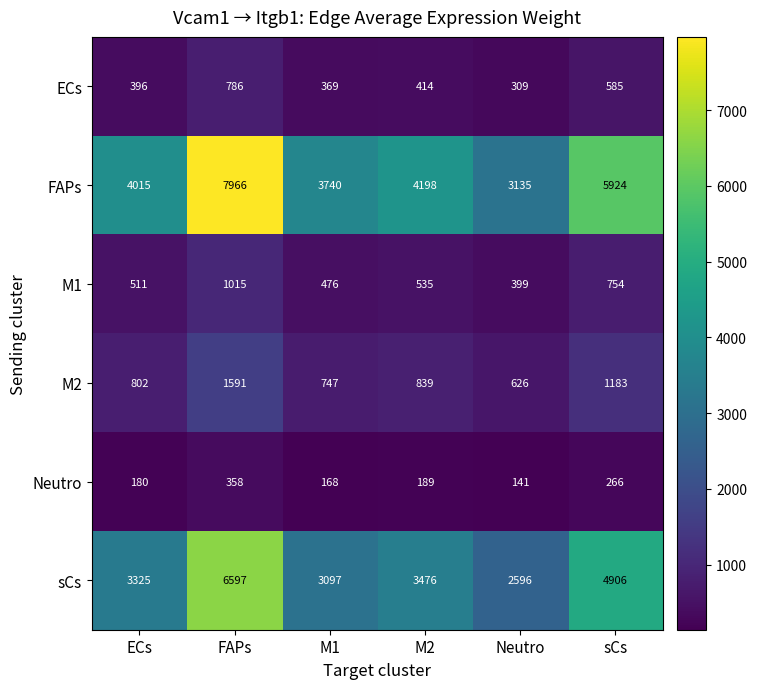

What is the difference between the maximum and minimum values in the M1 series?

616